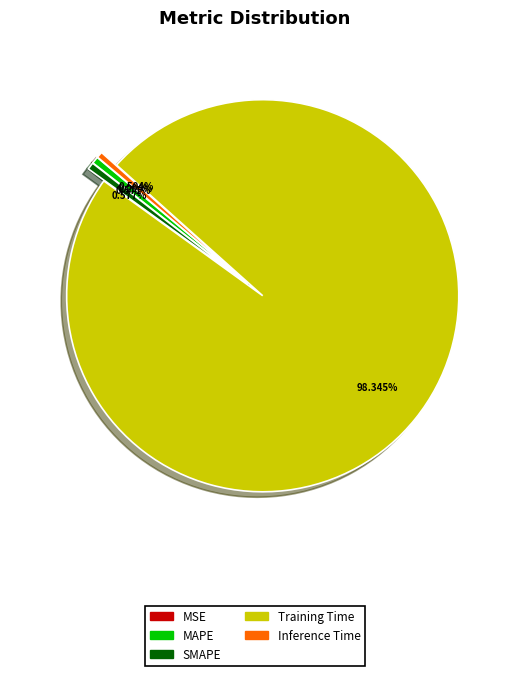

Does Training Time account for over 50% of the chart?

Yes